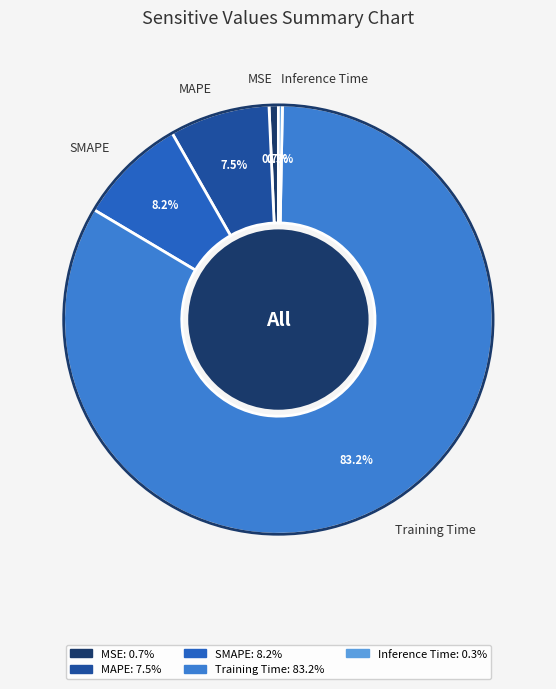

Does Training Time account for over 50% of the chart?

Yes